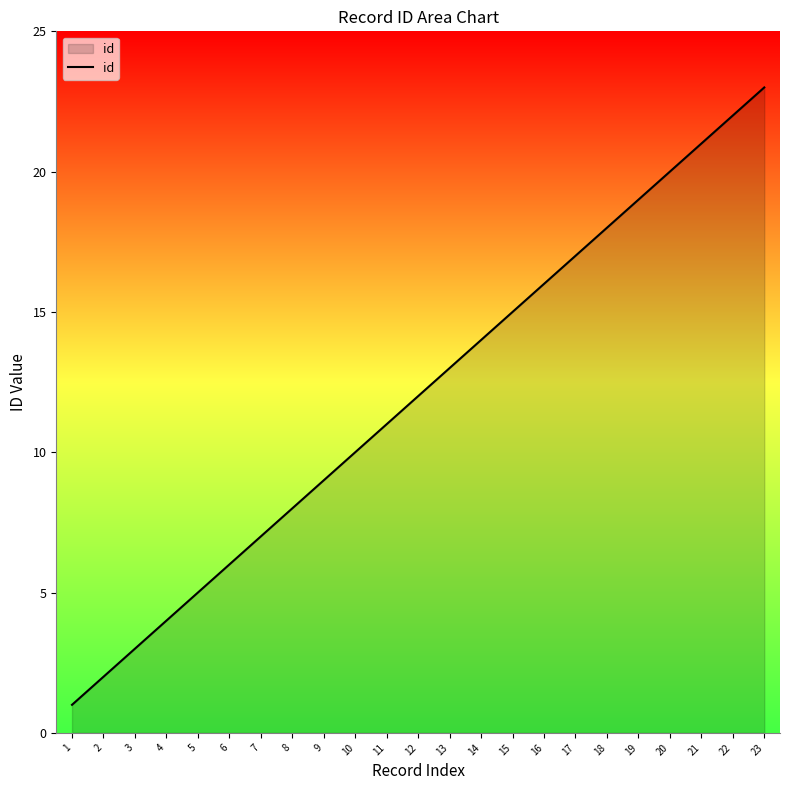

What is the average value?

12